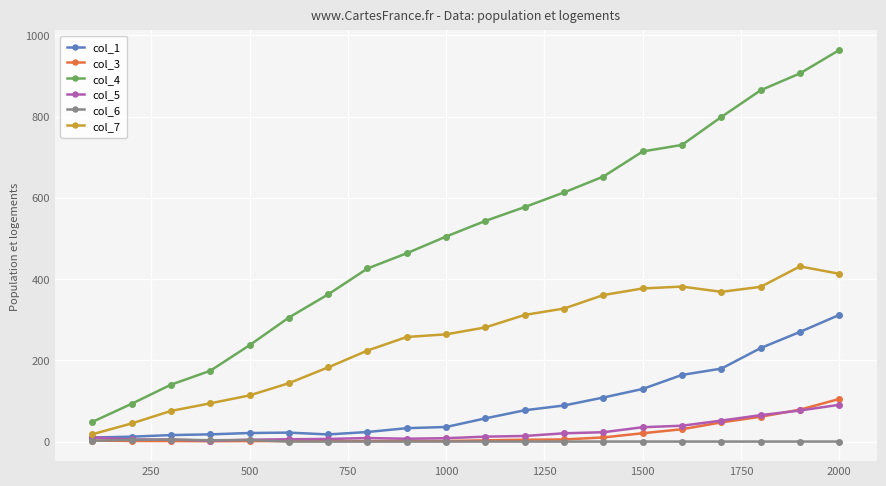

Which series has the largest total across all categories?

col_4